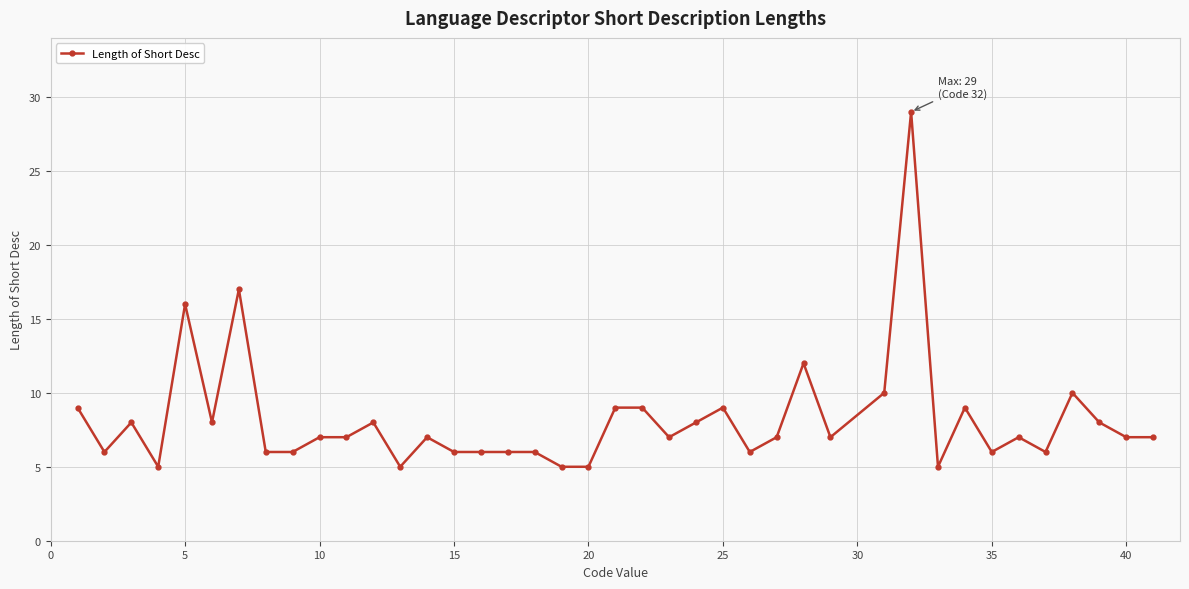

How many categories are shown in the chart?

40